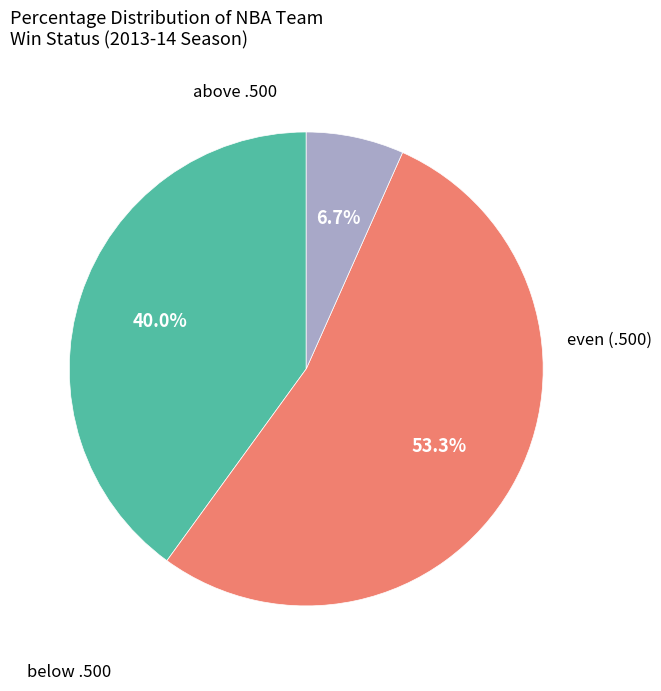

To the nearest percent, what is the difference between the largest and smallest slice percentages?

47%